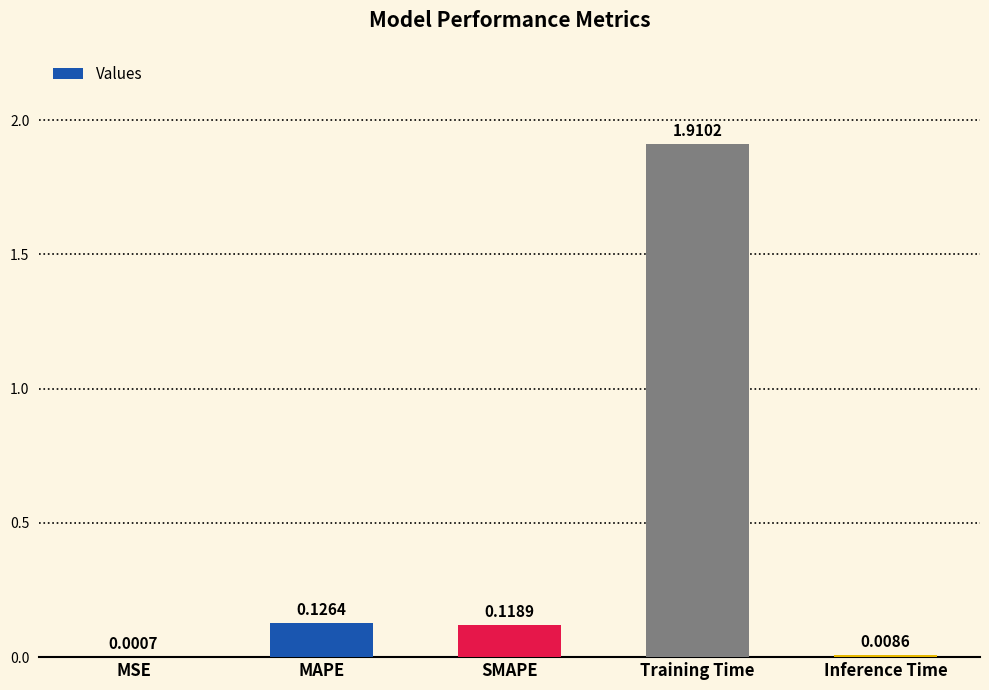

How many series are shown in this chart?

1